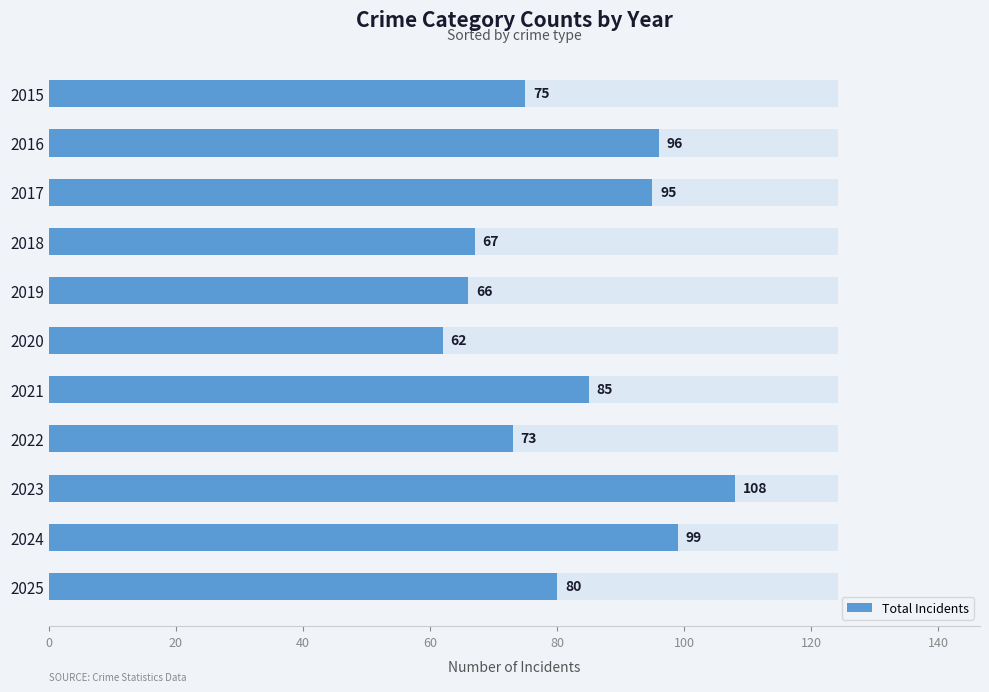

What is the approximate value at 2024, to the nearest 5?

100